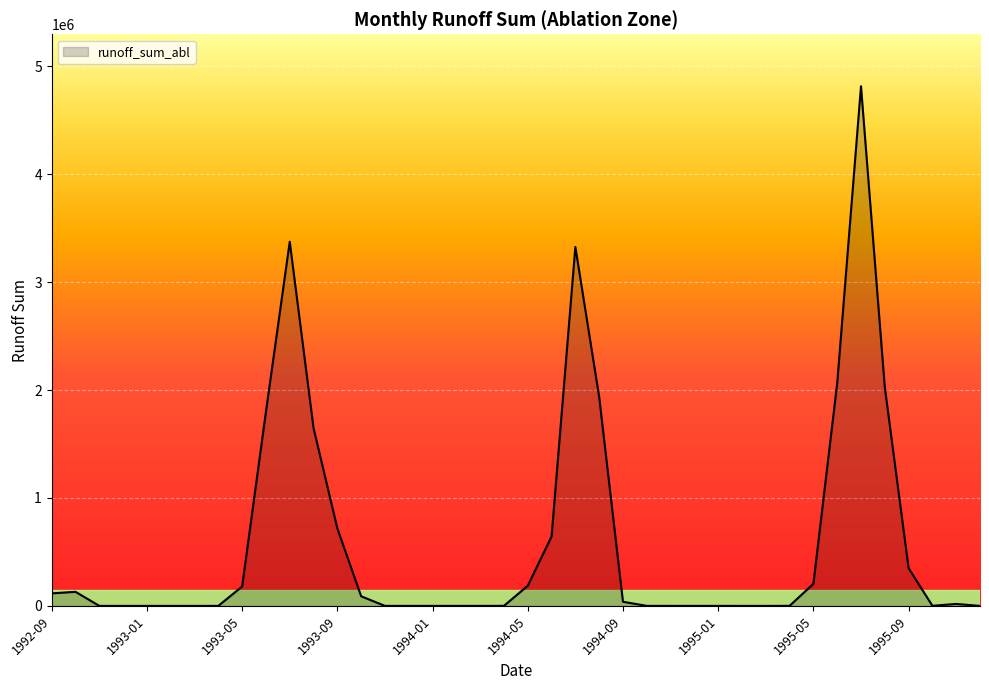

Does the chart have visible grid lines?

Yes